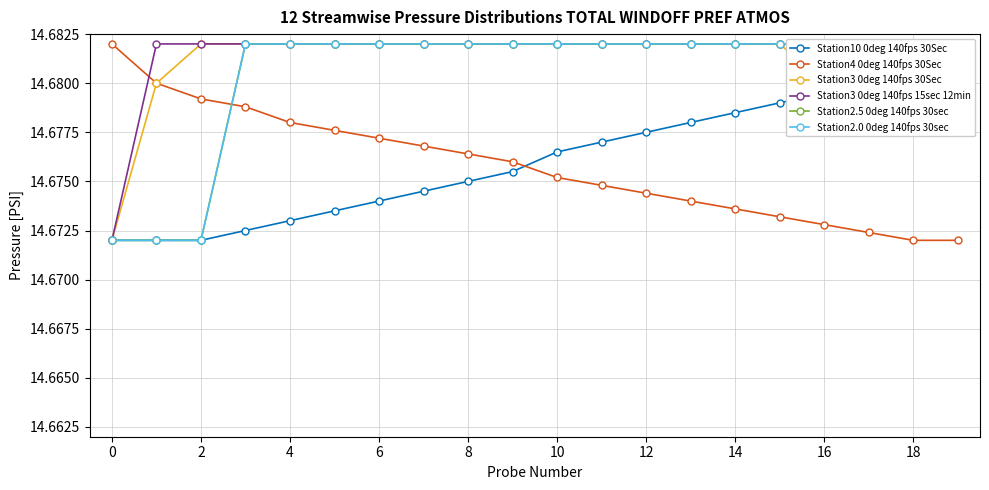

Which series has the largest range (max minus min)?

Station4 0deg 140fps 30Sec